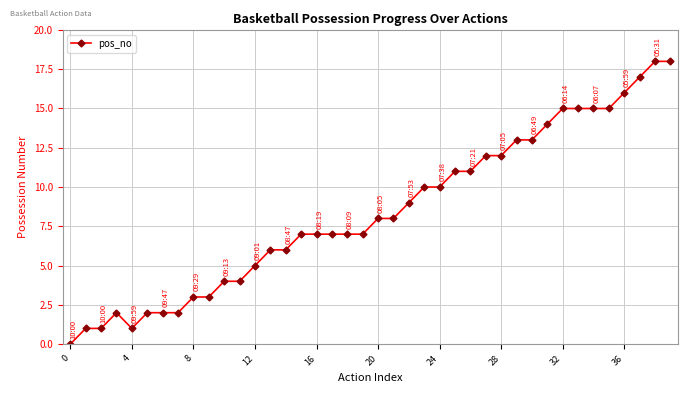

What is the difference between the maximum and second lowest values?

17